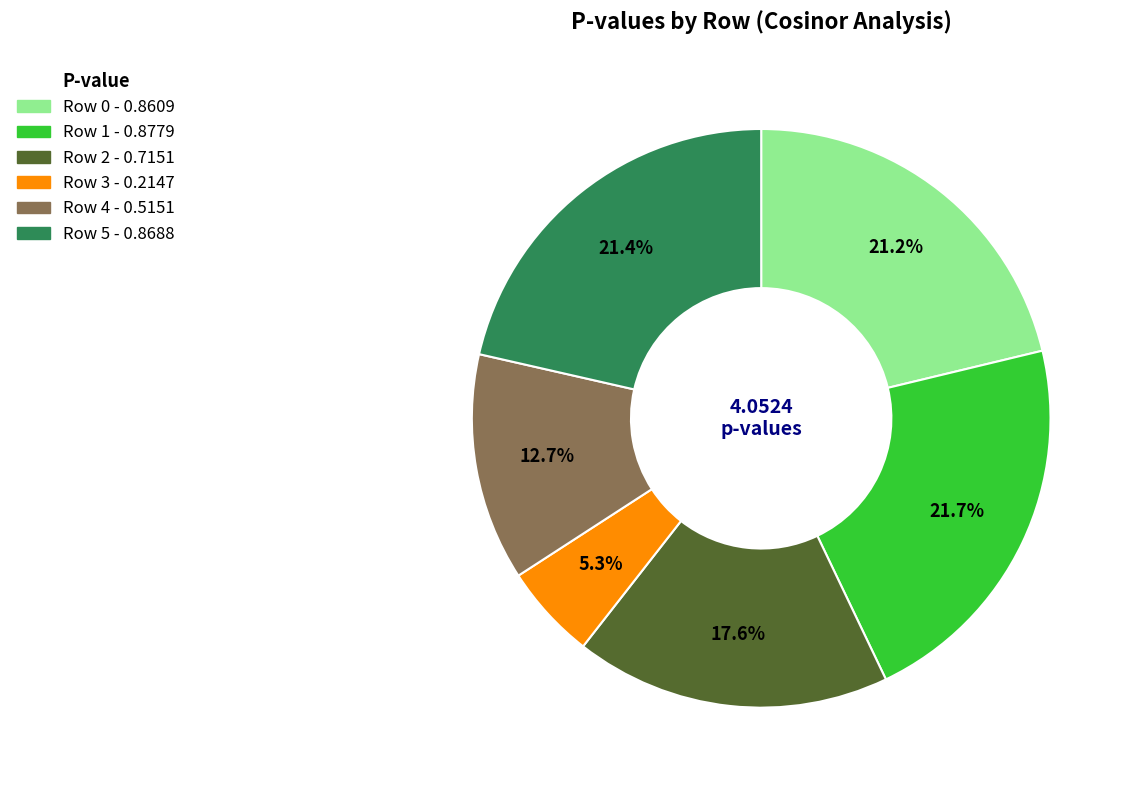

Combined, what portion of the pie is Row 1 and Row 2?

39.3%